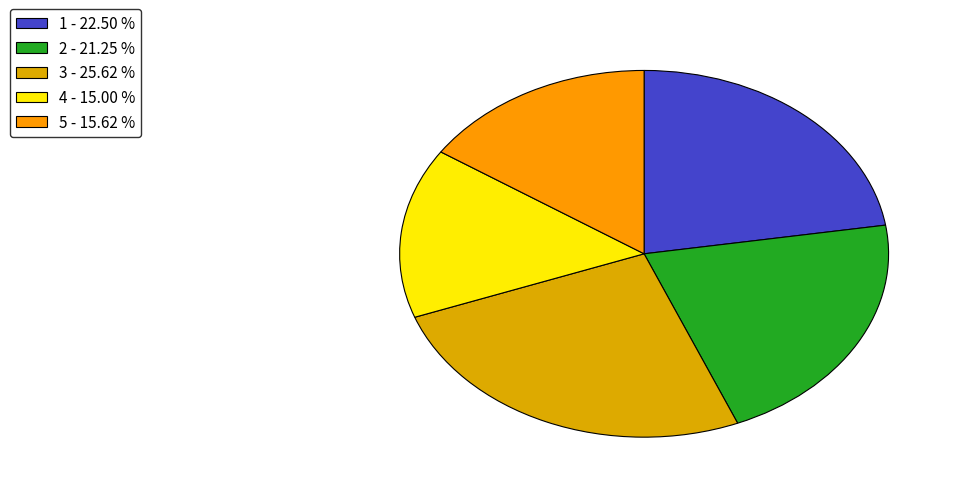

Is there any slice that represents more than half of the pie?

No